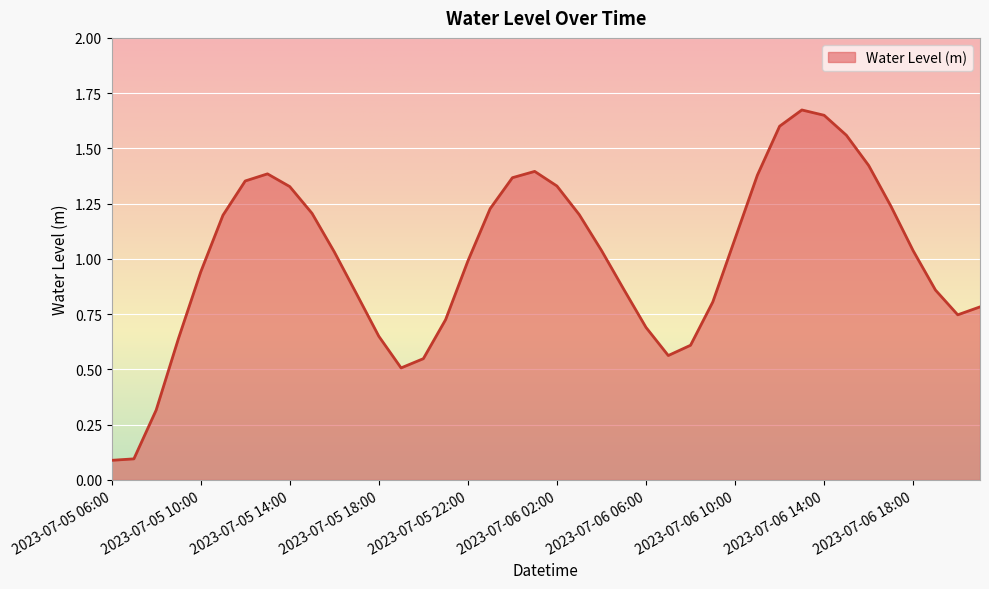

Does the chart display data point markers on the line(s)?

No